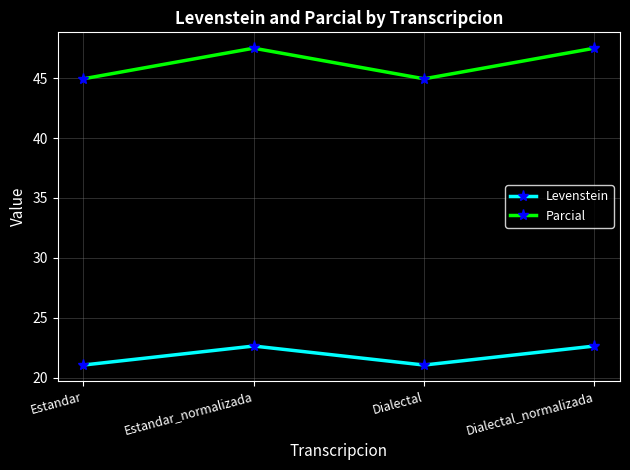

What is the greatest value displayed?

47.5